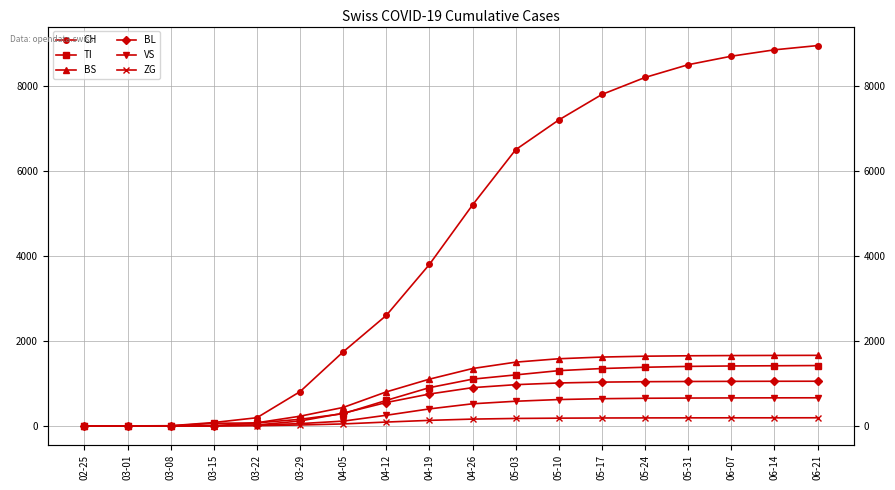

Which series ends up on top after the final intersection of VS and BL?

BL